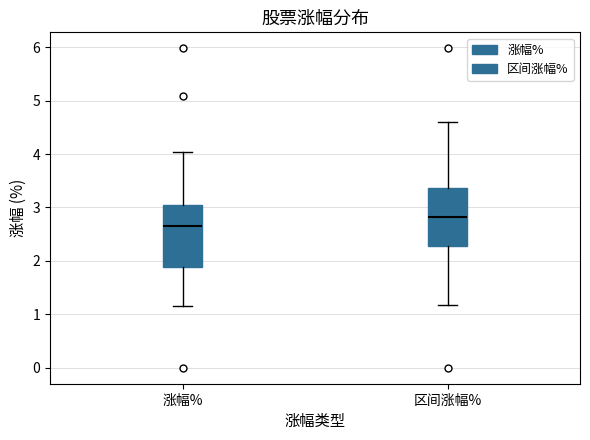

Where does the lower whisker of the box for 涨幅% end on the y-axis? The values are not printed on the chart, so give them approximately, as read against the axis.

1.2